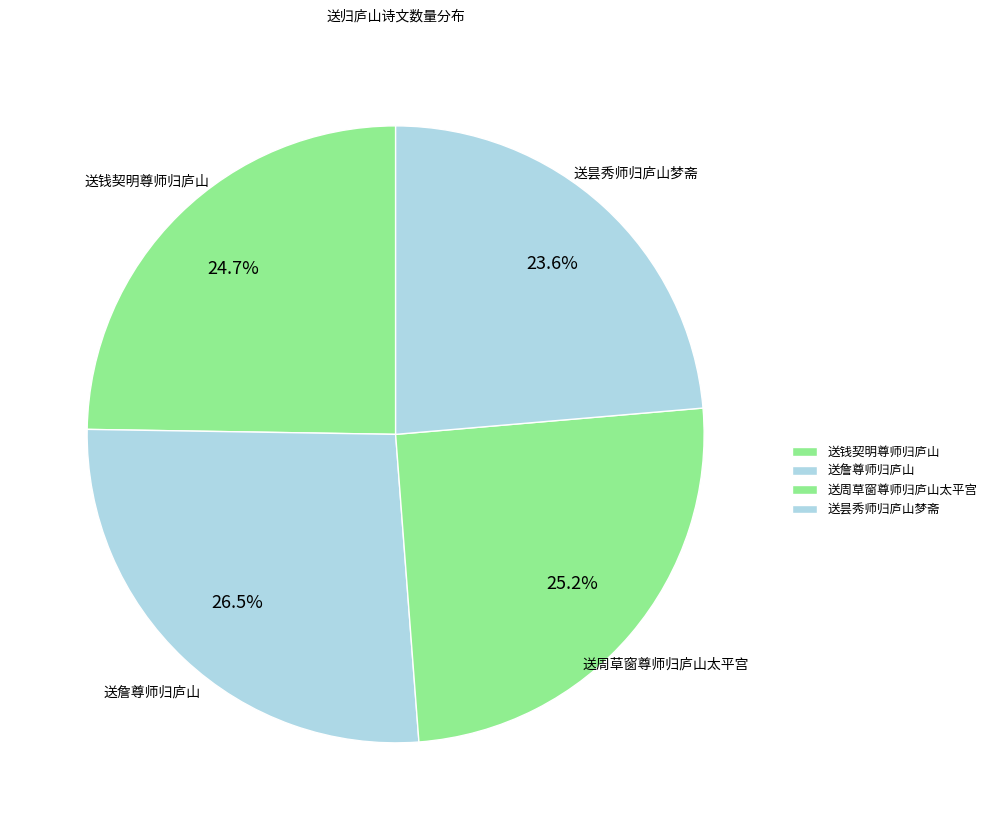

Which slice is the smallest?

送昙秀师归庐山梦斋